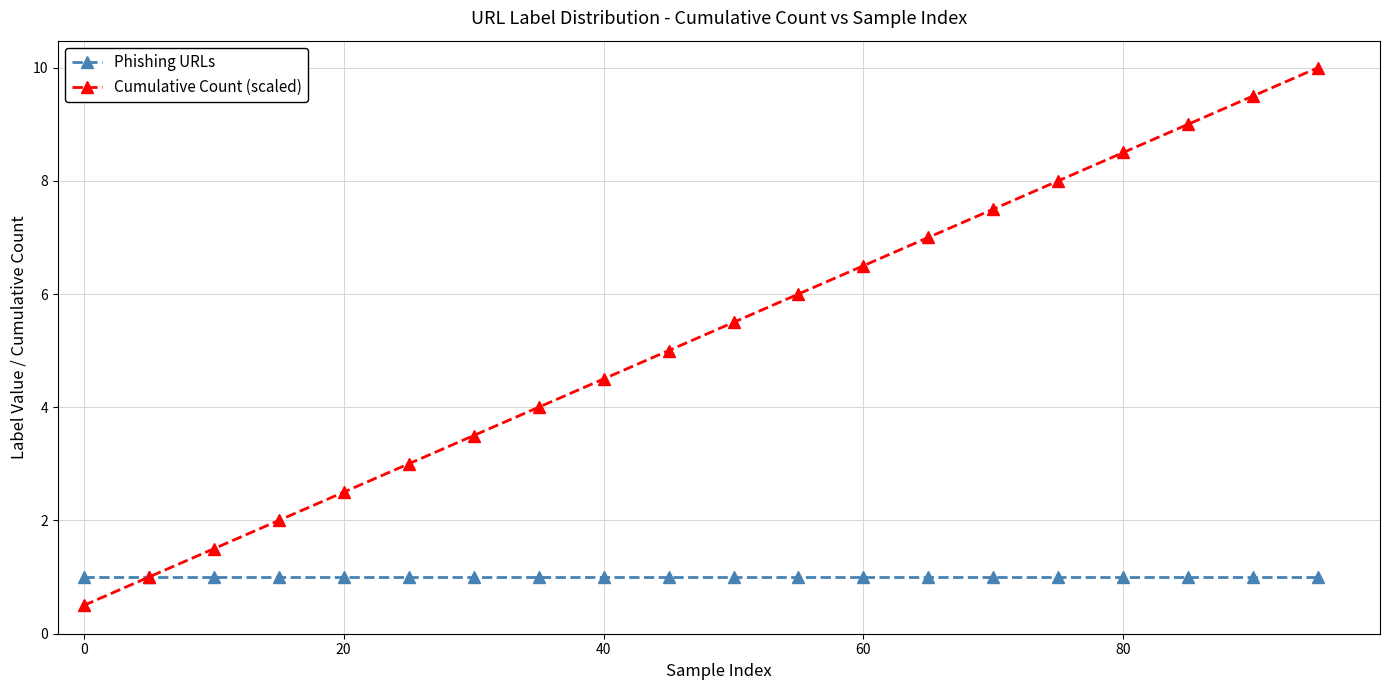

Rank the series by their maximum value, from lowest to highest.

Phishing URLs, Cumulative Count (scaled)